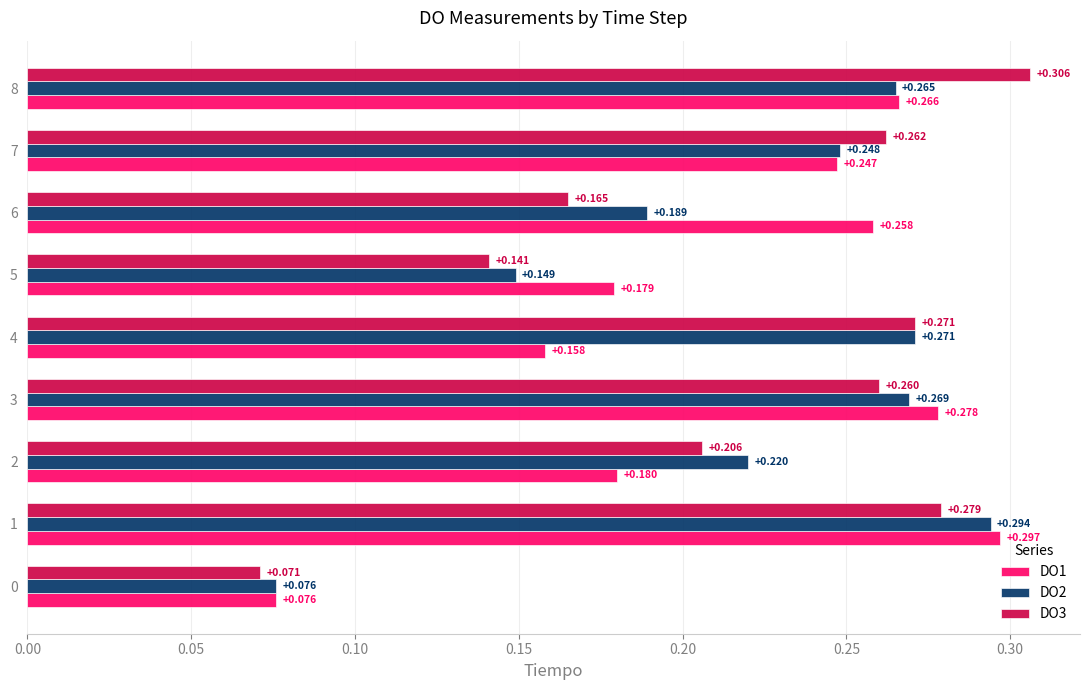

Count the number of data series in this chart.

3